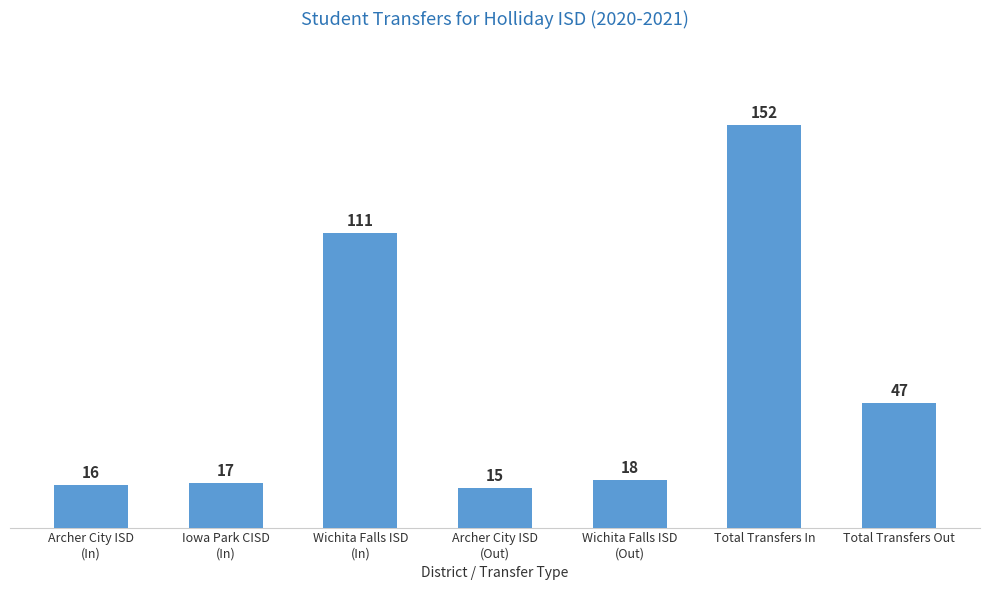

What is the average value?

54